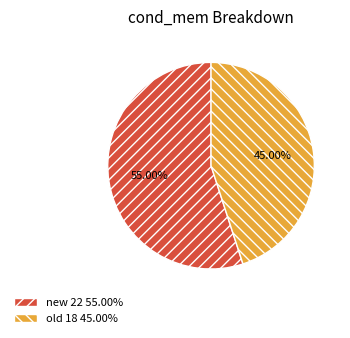

To the nearest percent, what portion does new represent?

55%